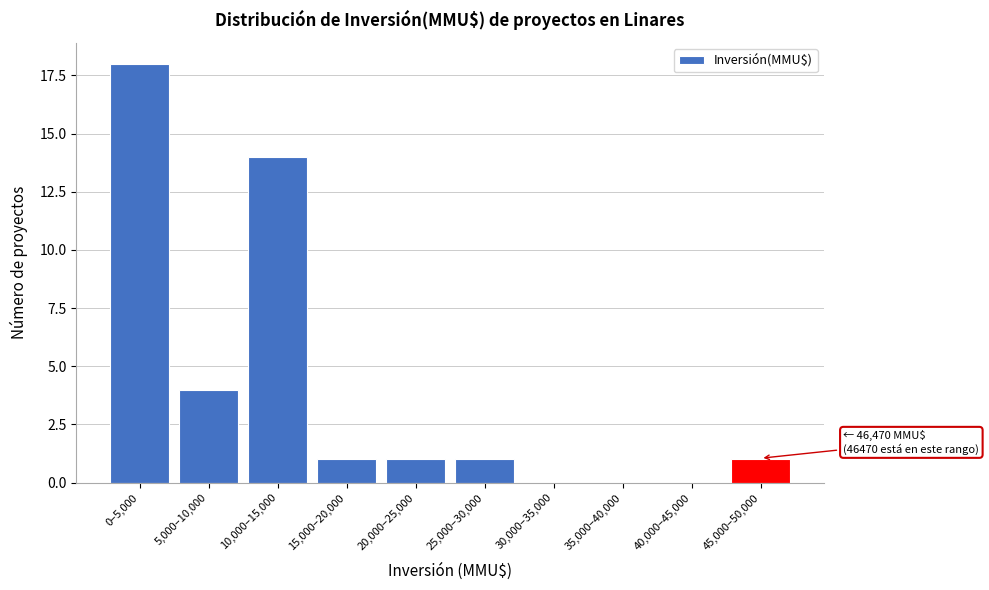

Reading left to right, list all the values displayed in this chart.

0–5,000=18	5,000–10,000=4	10,000–15,000=14	15,000–20,000=1	20,000–25,000=1	25,000–30,000=1	30,000–35,000=0	35,000–40,000=0	40,000–45,000=0	45,000–50,000=1